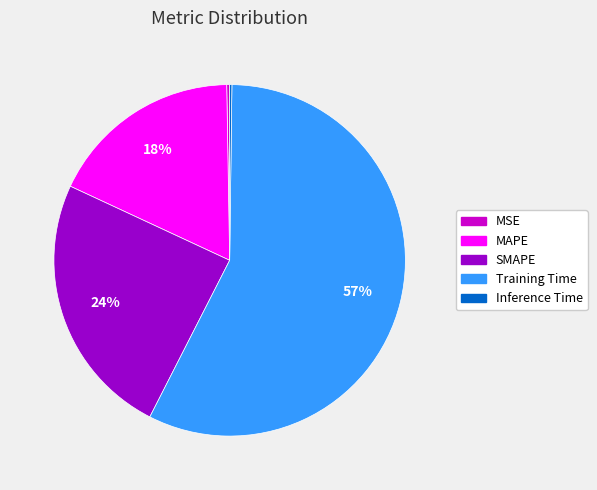

What percentage is the MAPE slice, to the nearest percent?

18%